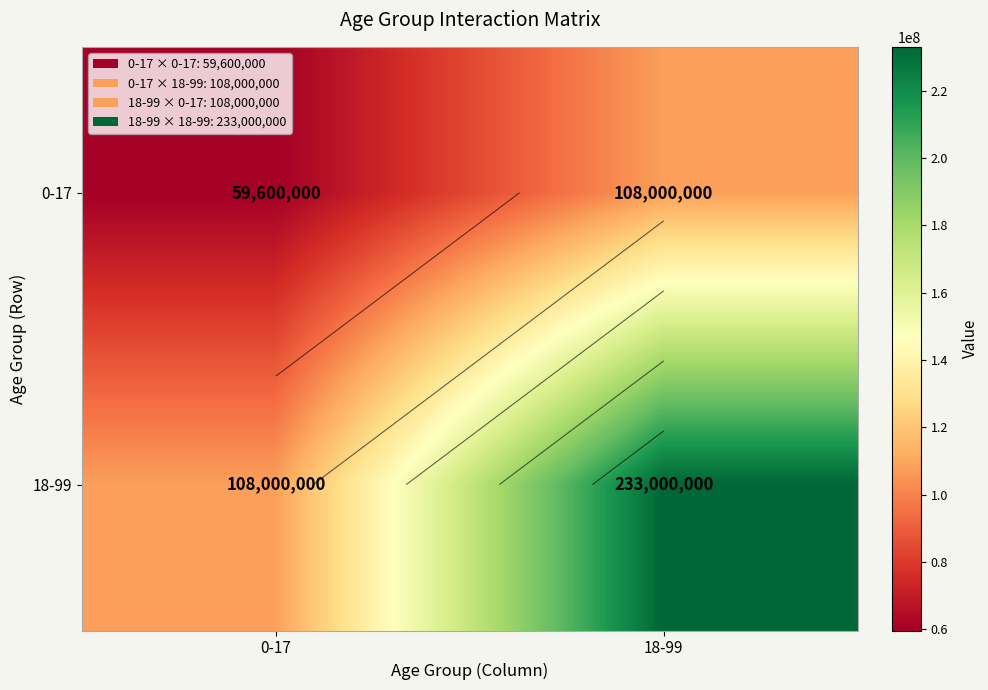

What is the sum of all 0-17 values?

167600000